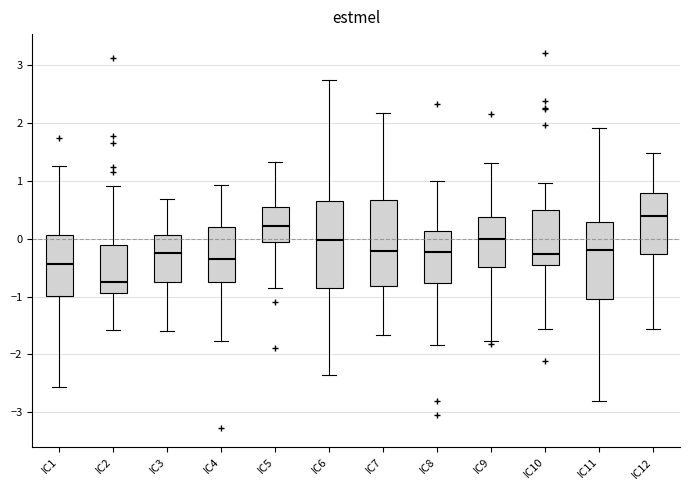

Which box has the lowest median line?

IC2